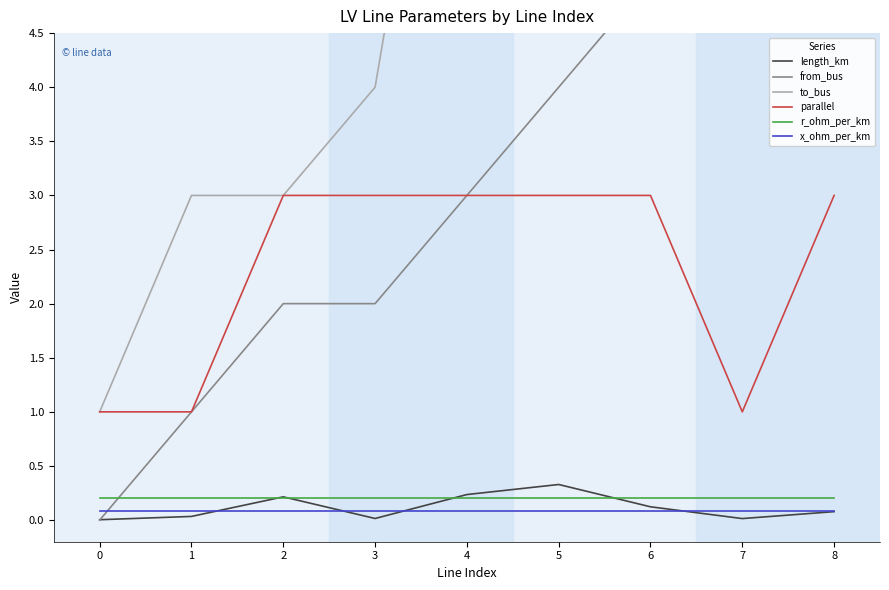

How many interior local valleys does the length_km series have?

2